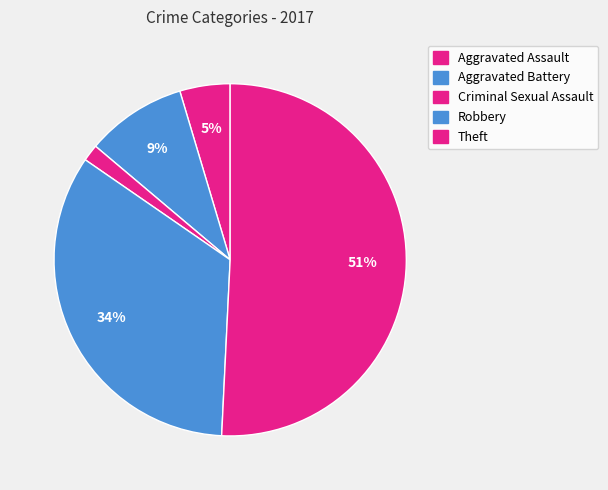

How many slices are in this pie chart?

5